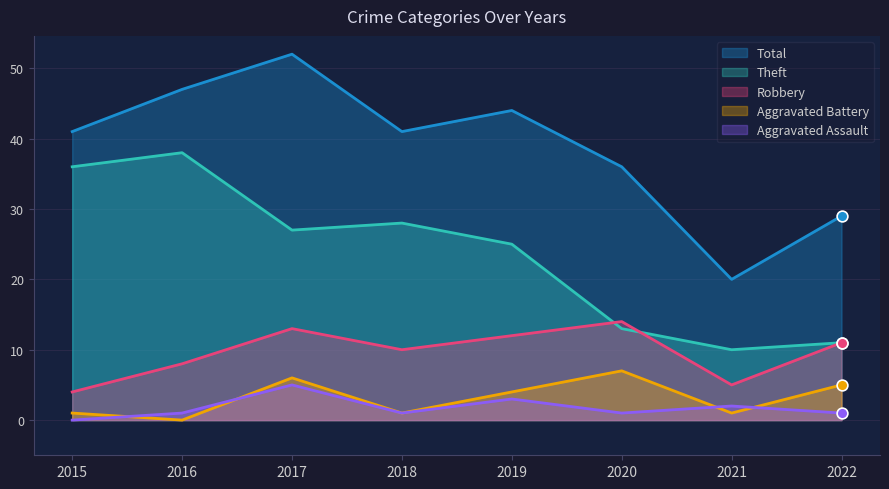

Which series contains the lowest Y value?

Aggravated Battery